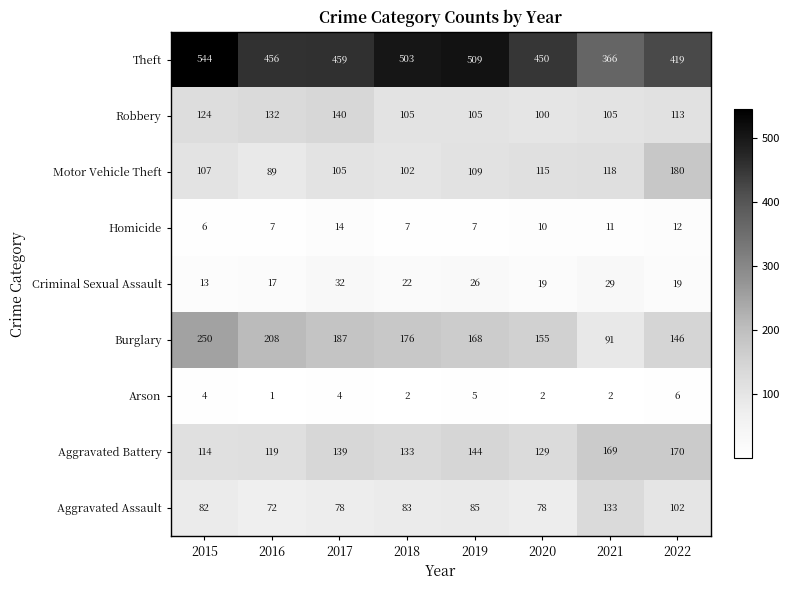

At which label does Homicide reach its peak?

2017